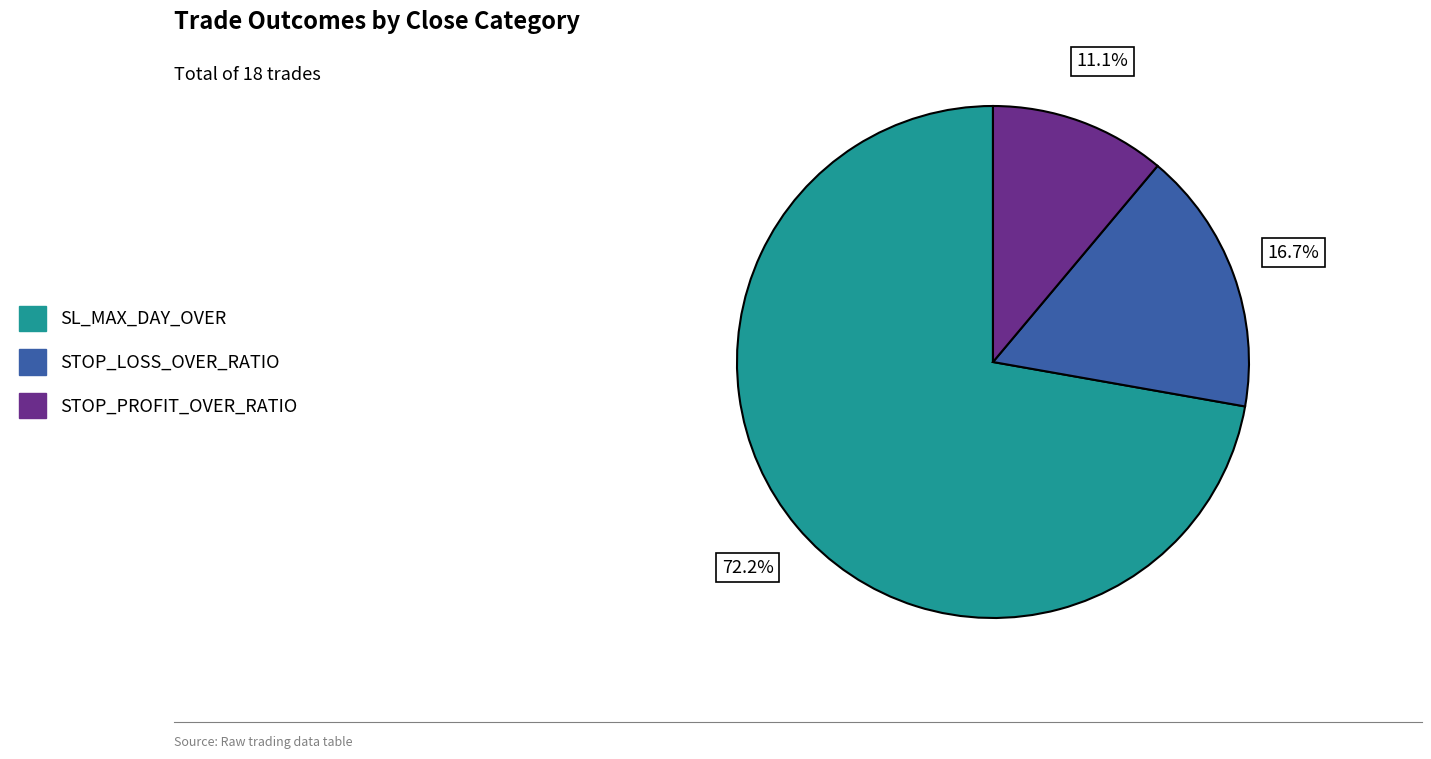

Which slice is the smallest?

STOP_PROFIT_OVER_RATIO